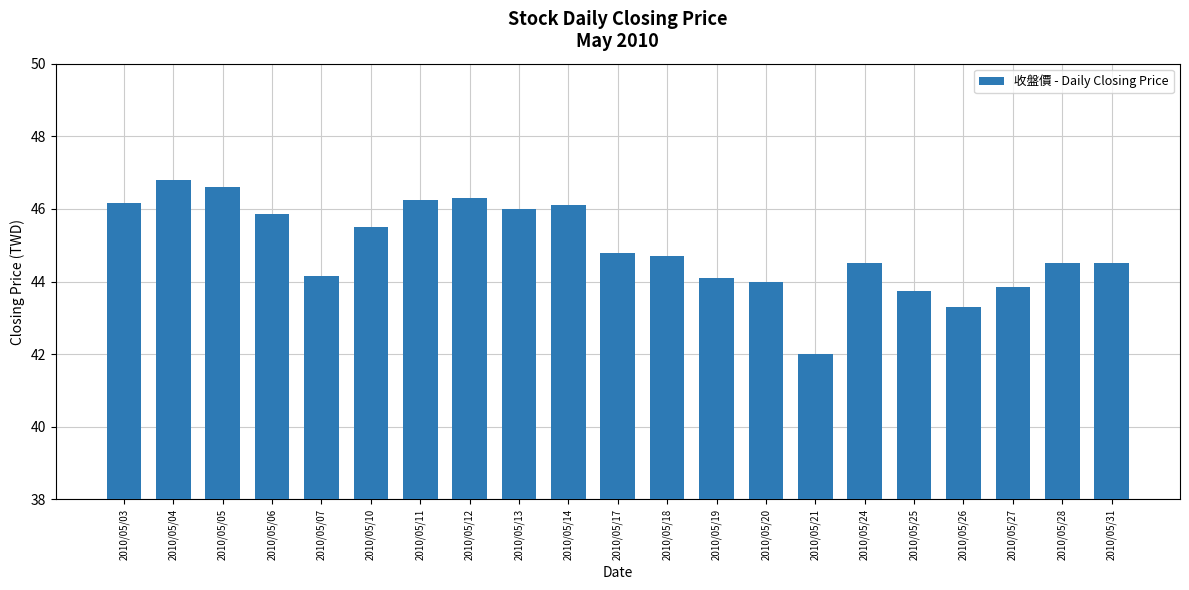

Which category has the highest value across all series?

2010/05/04